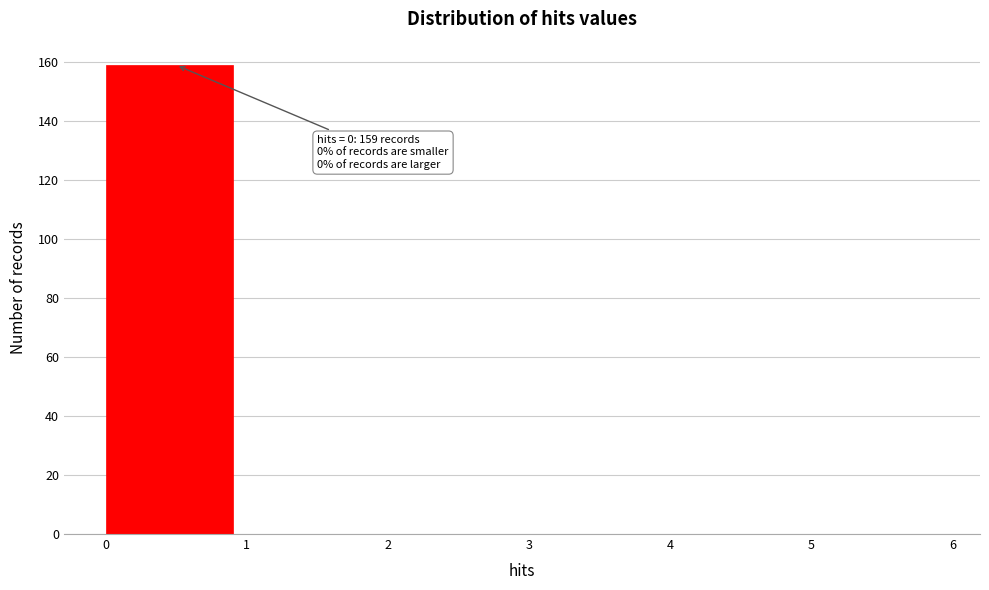

Over which range of the x-axis is the bar tallest?

0 to 1